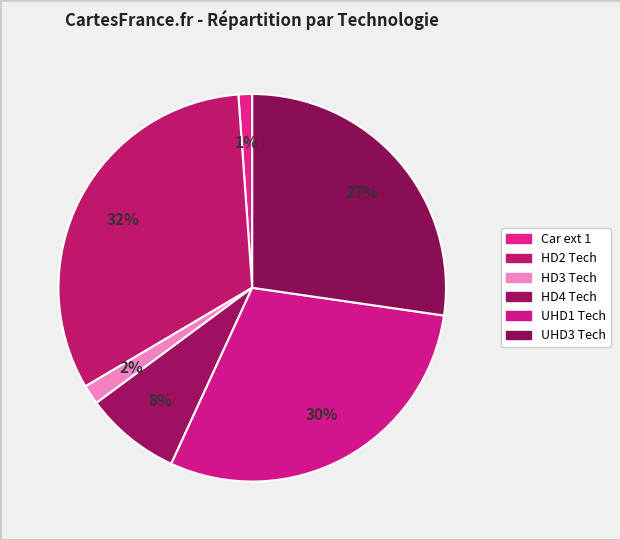

Count the number of slices in the pie.

6